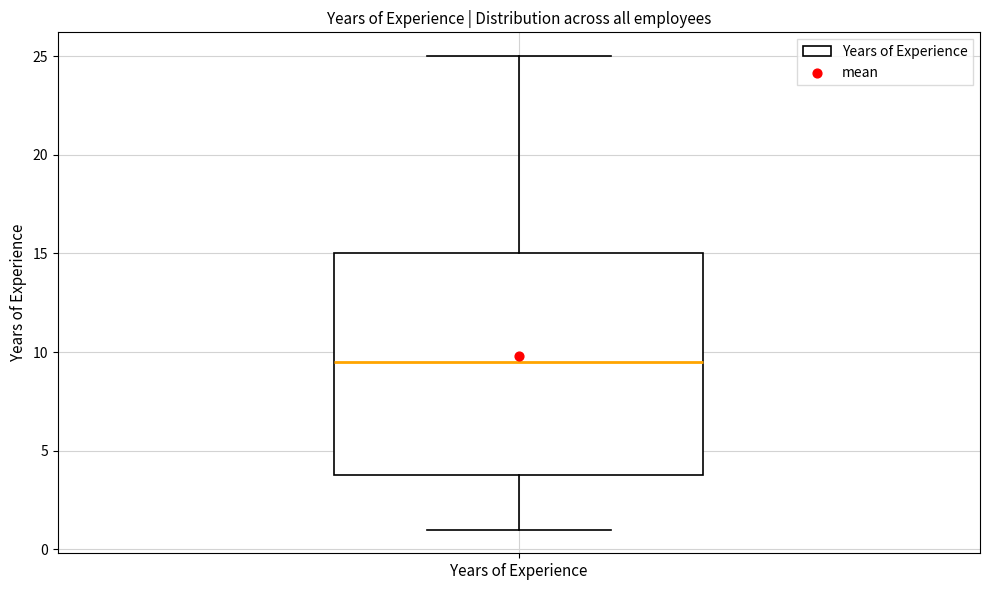

Read this box plot against the y-axis: the position of the median line, the range covered by the box, and the ends of both whiskers. The values are not printed on the chart, so give them approximately, as read against the axis.

median 9.5, box 4.0 to 15.0, whiskers 1.0 to 25.0